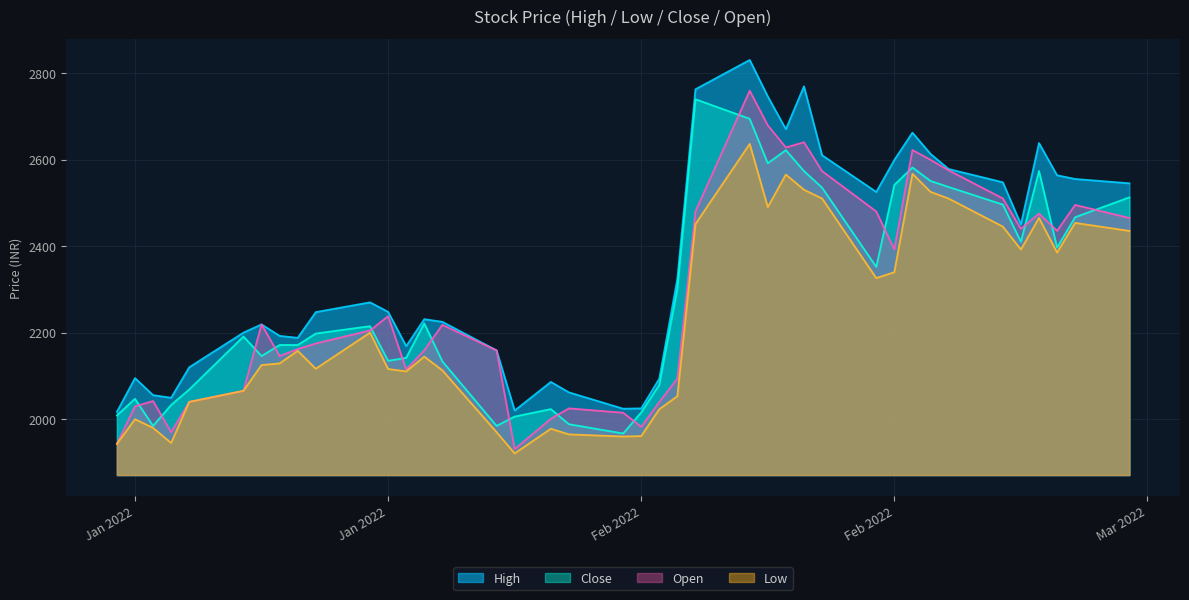

List the series in order of their peak value, highest first.

High, Open, Close, Low